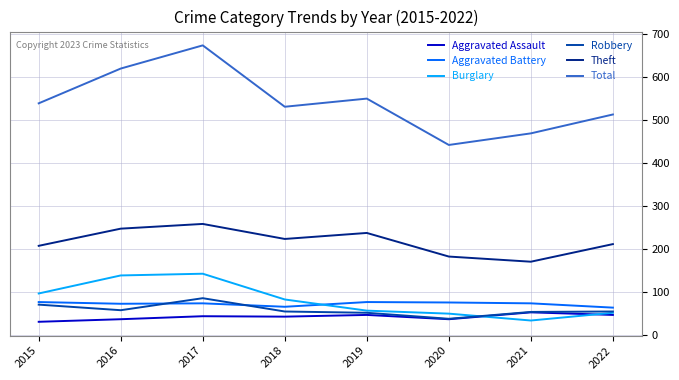

True or false: Robbery and Total cross at least once.

False